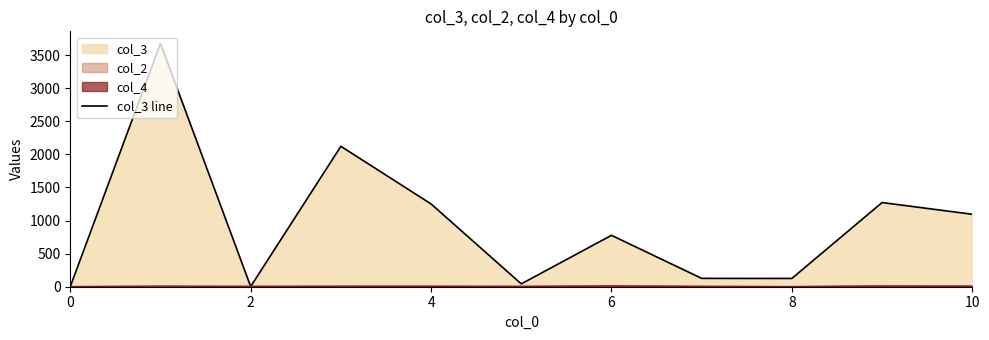

Which series has the largest total across all categories?

col_3 line